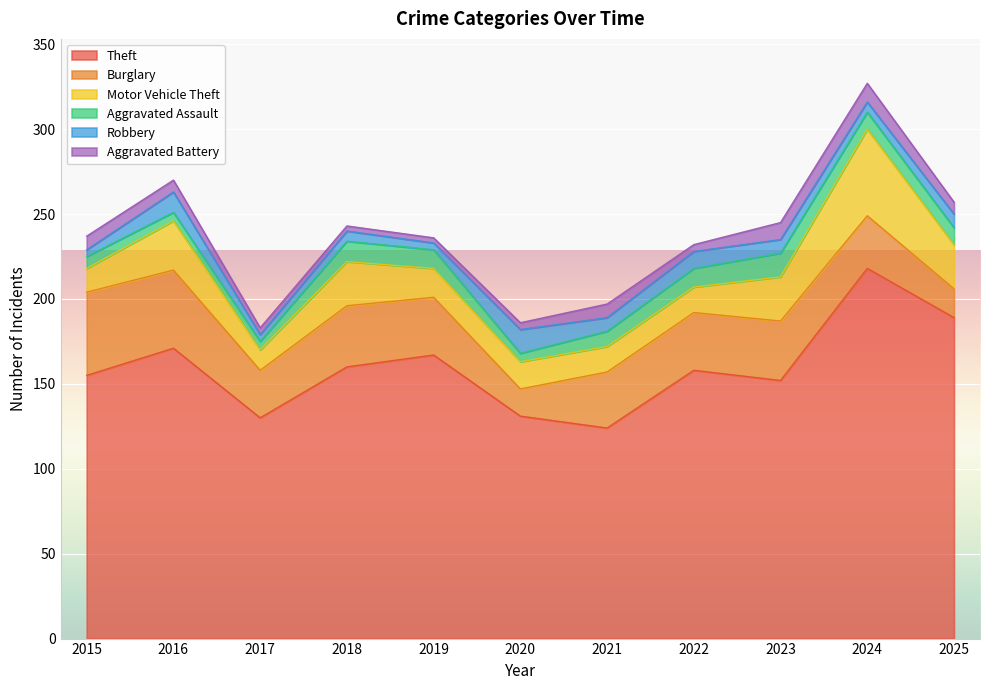

At which label does Aggravated Battery reach its peak?

2024